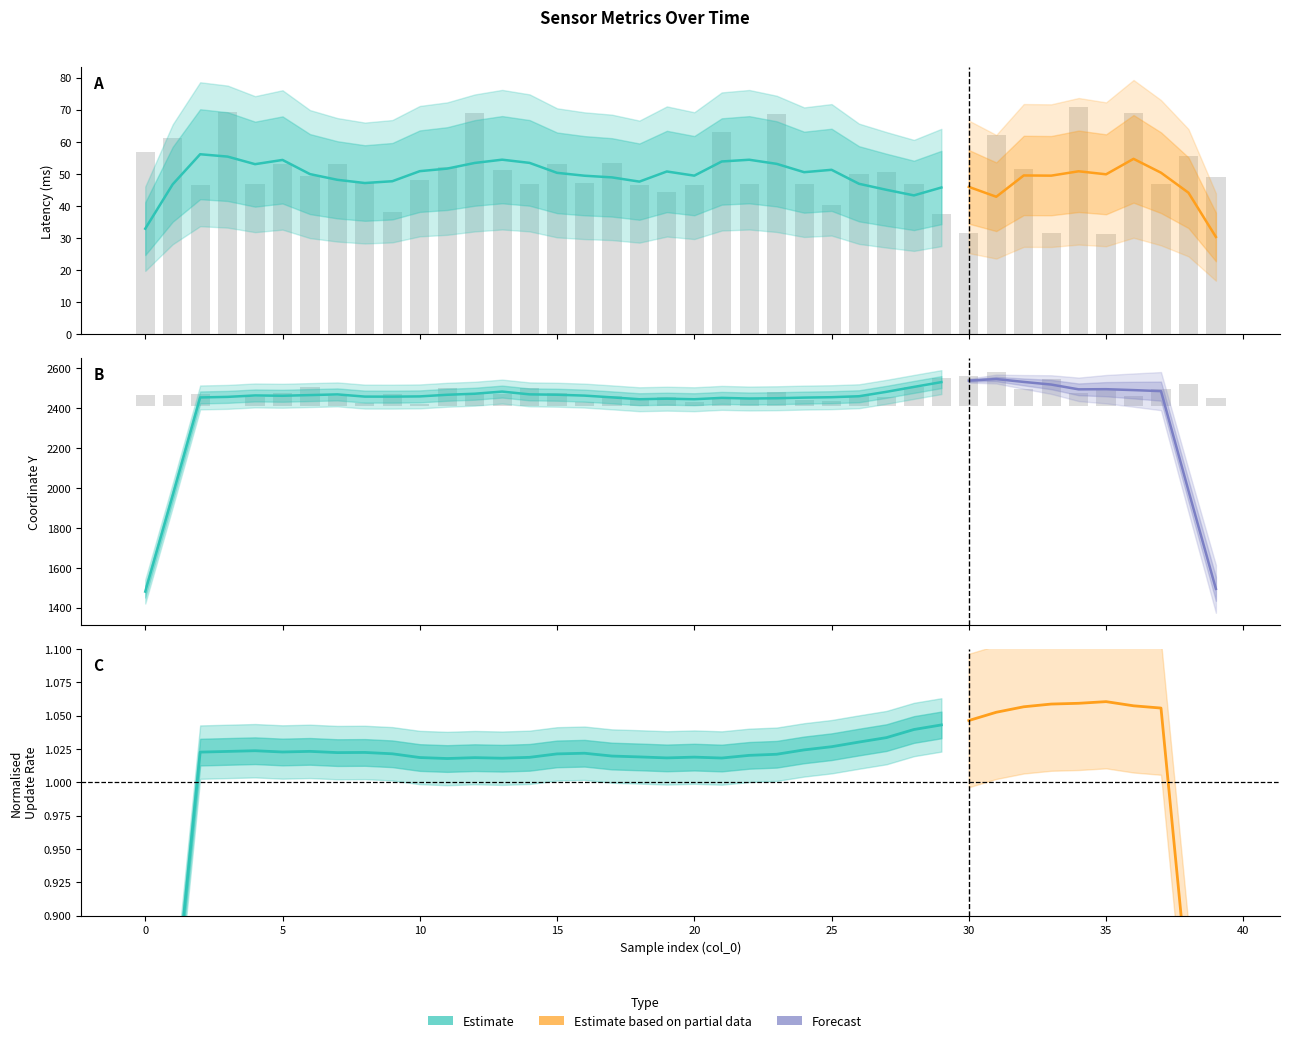

What is the difference between the maximum and minimum values in the data__metrics__latency series?

39.5